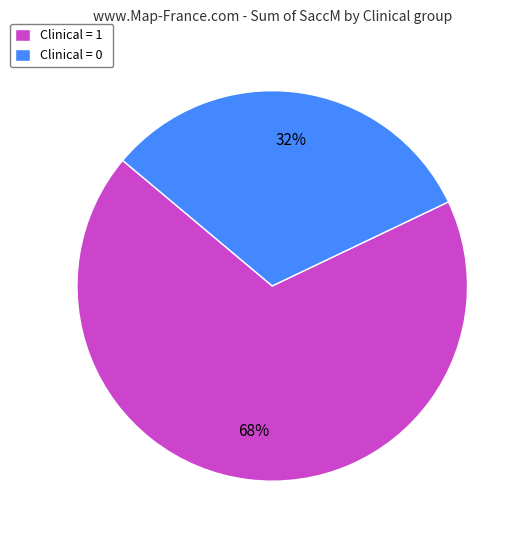

Is there any slice that represents more than half of the pie?

Yes